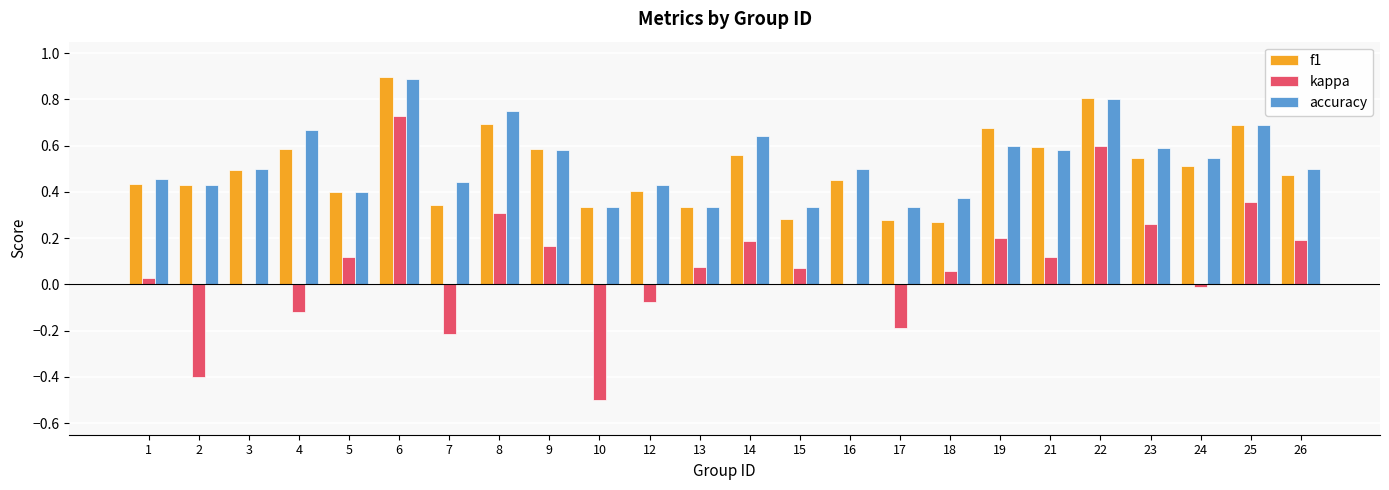

What is the maximum value shown in the chart?

0.9